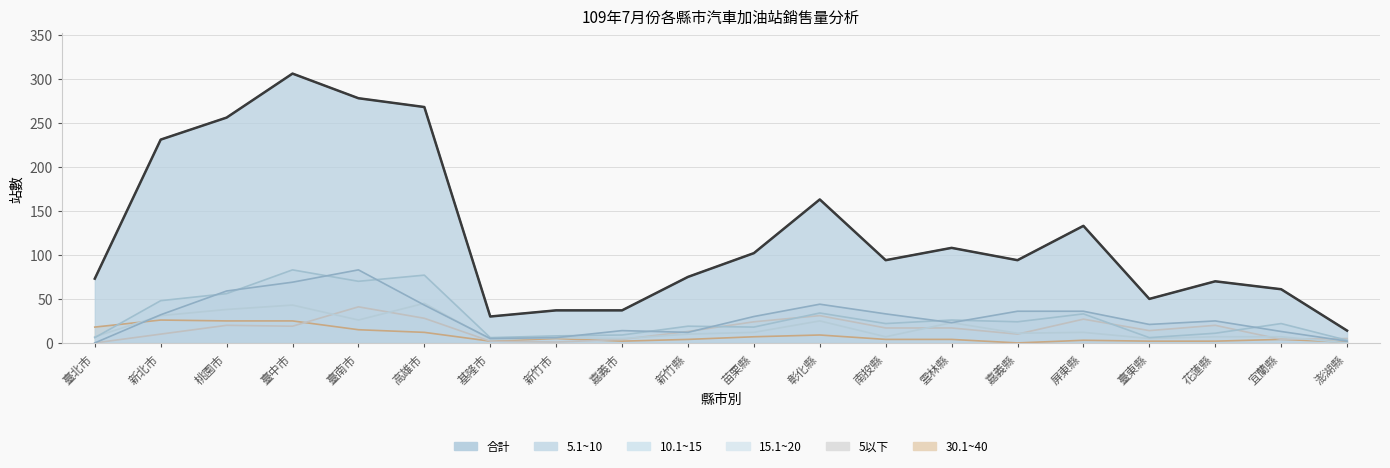

What is the spread (max minus min) of values at 雲林縣?

104